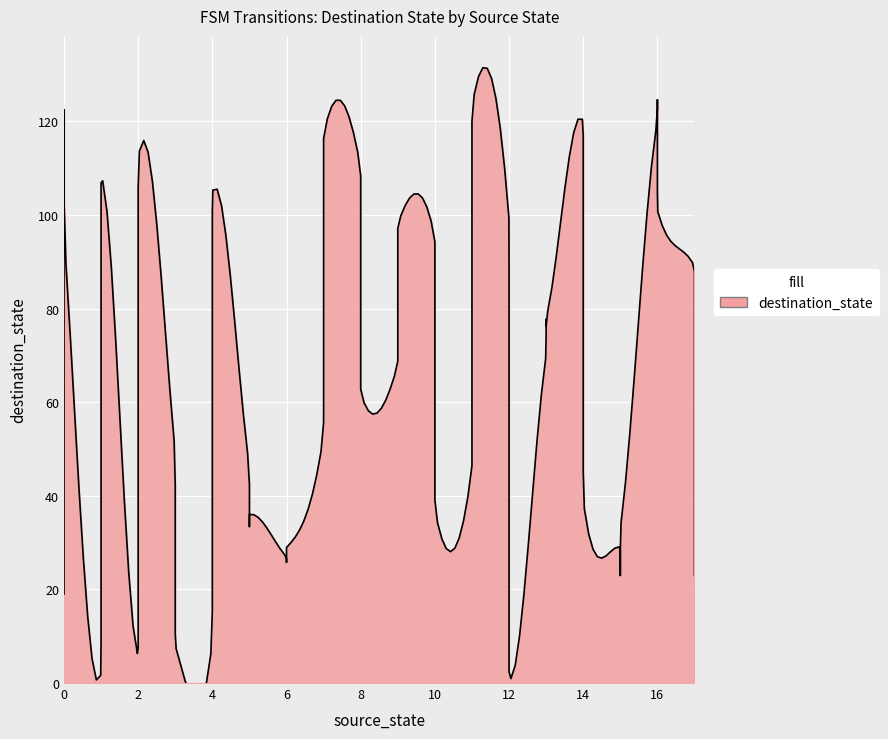

At which category does the data reach its first local valley?

1